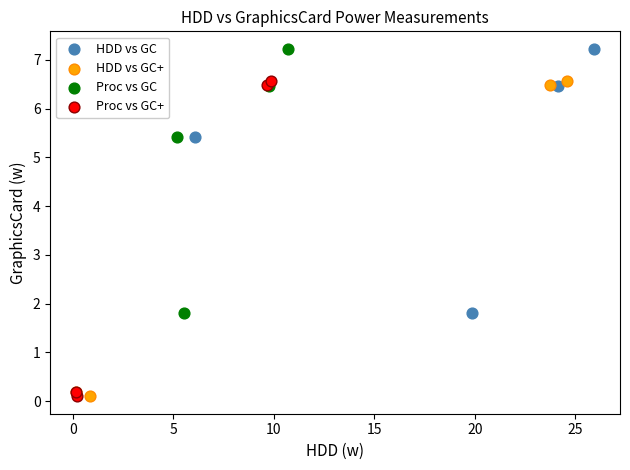

What are all the series names shown in the legend?

HDD vs GC, HDD vs GC+, Proc vs GC, Proc vs GC+